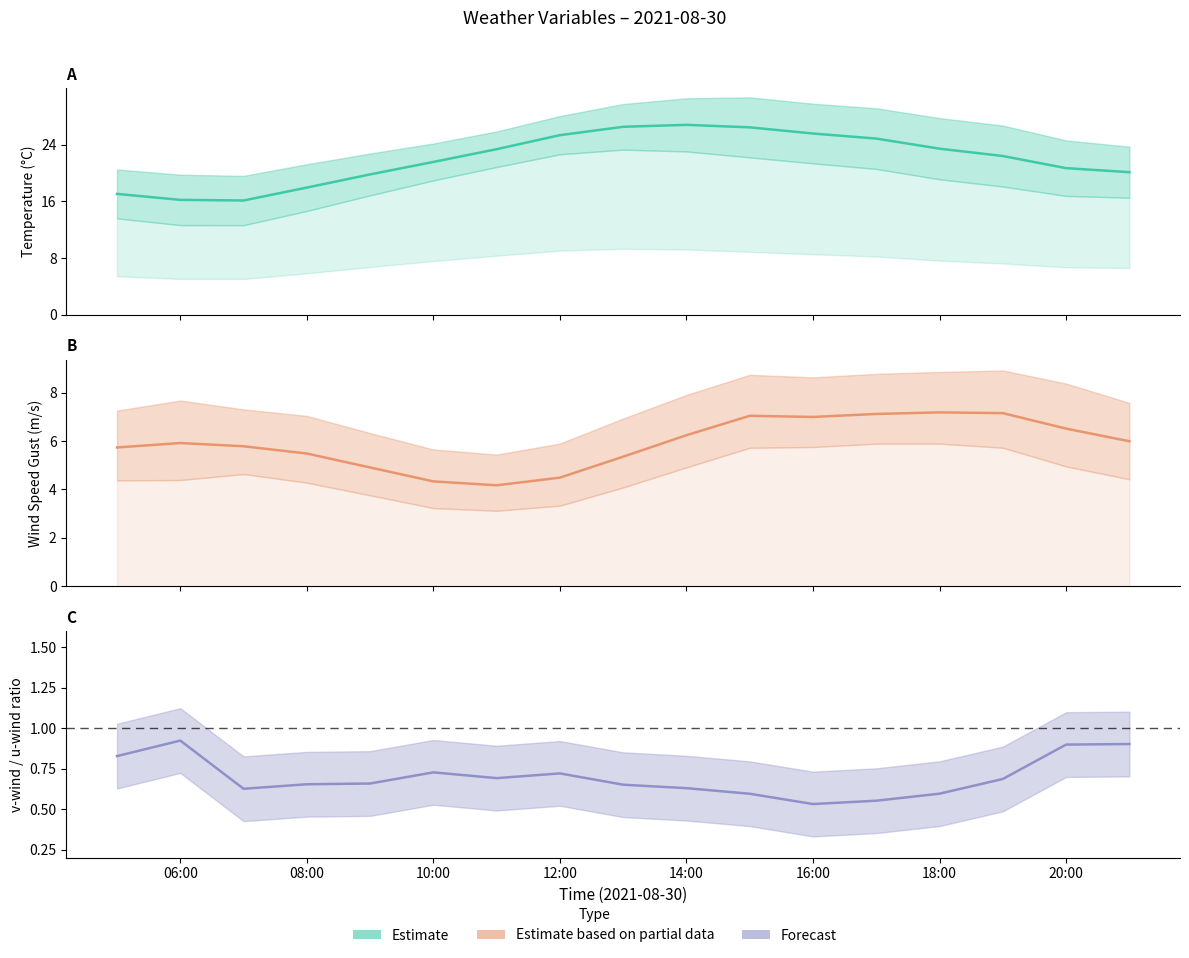

What is the difference between the highest and lowest values at 2021-08-30 18:00?

20.8